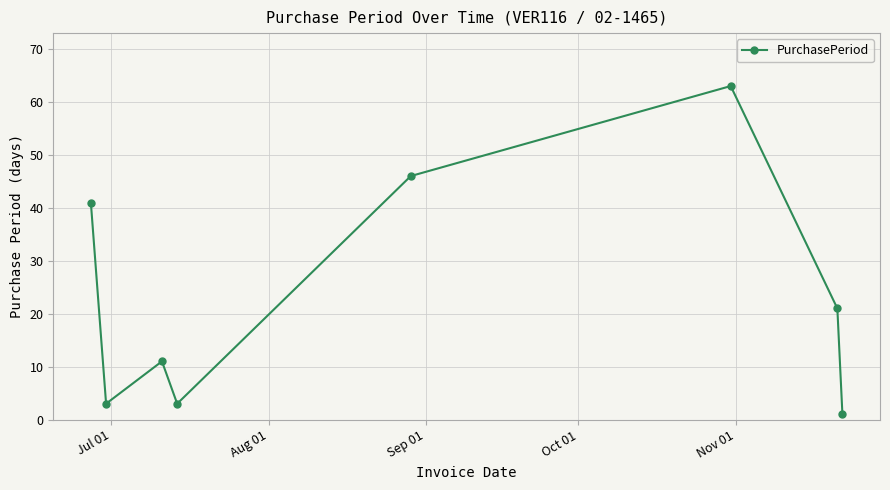

What is the value of the 4th point from the left?

3